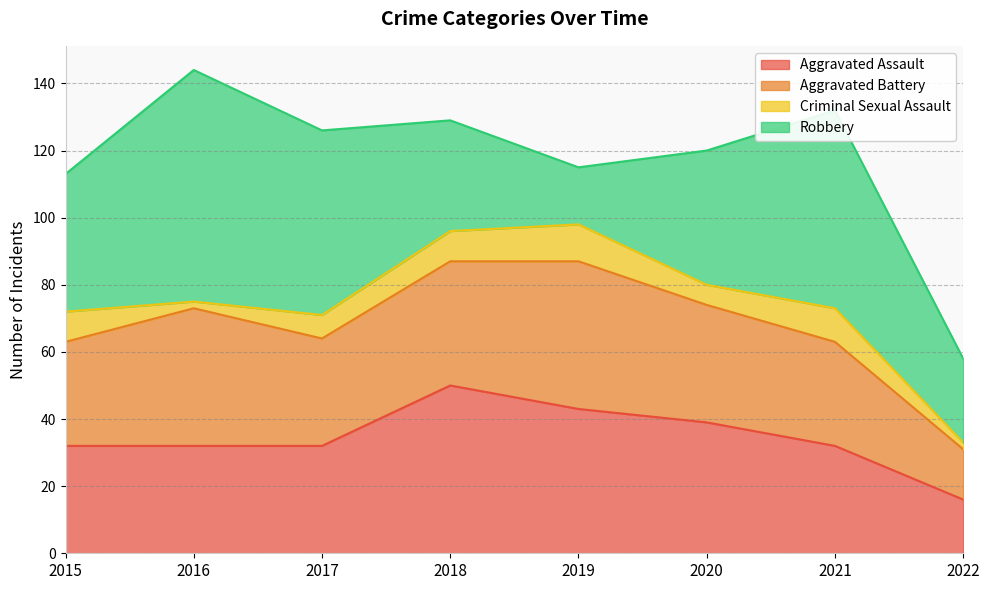

Reading right to left, list all the values displayed in this chart.

Aggravated Assault: 2022=16	2021=32	2020=39	2019=43	2018=50	2017=32	2016=32	2015=32
Aggravated Battery: 2022=15	2021=31	2020=35	2019=44	2018=37	2017=32	2016=41	2015=31
Criminal Sexual Assault: 2022=2	2021=10	2020=6	2019=11	2018=9	2017=7	2016=2	2015=9
Robbery: 2022=25	2021=59	2020=40	2019=17	2018=33	2017=55	2016=69	2015=41